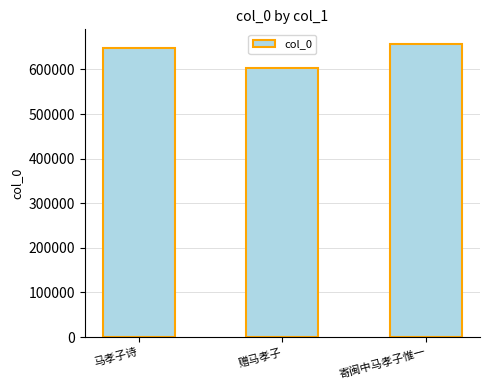

Between 马孝子诗 and 赠马孝子, which is larger?

马孝子诗